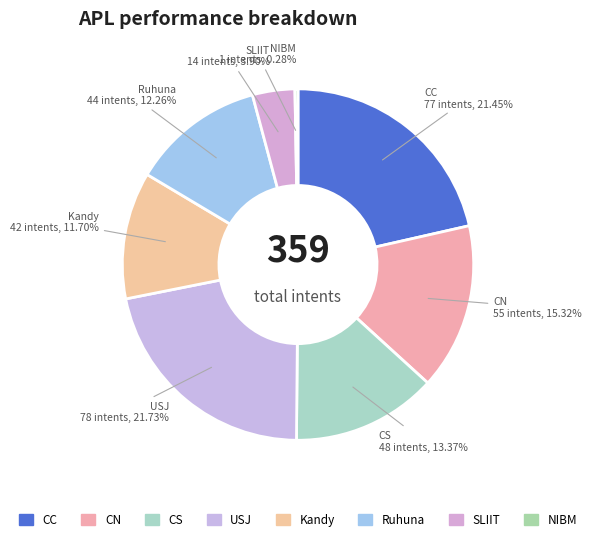

What is the smallest slice in the pie chart?

NIBM